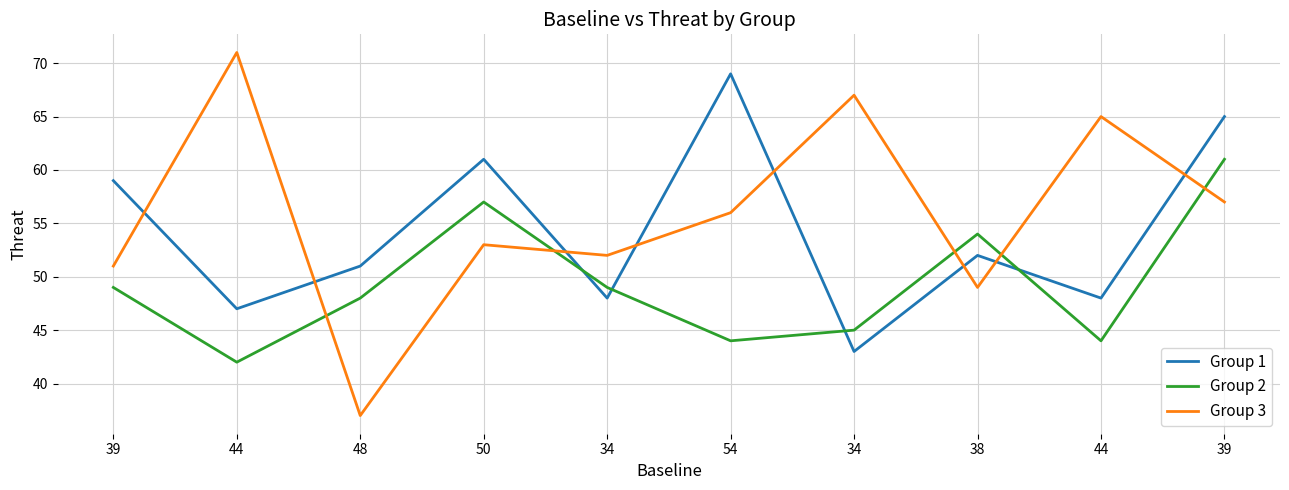

What is the highest value of the Group 1 series?

69